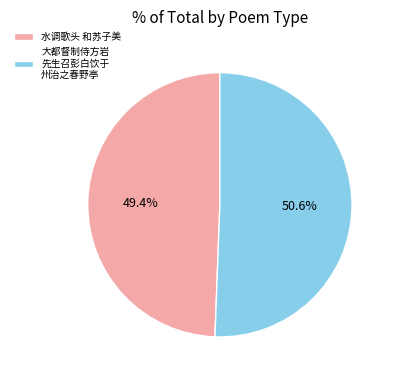

Combined, do 大都督制侍方岩 先生召彭白饮于 州治之春野亭 and 水调歌头 和苏子美 account for over 50%?

Yes